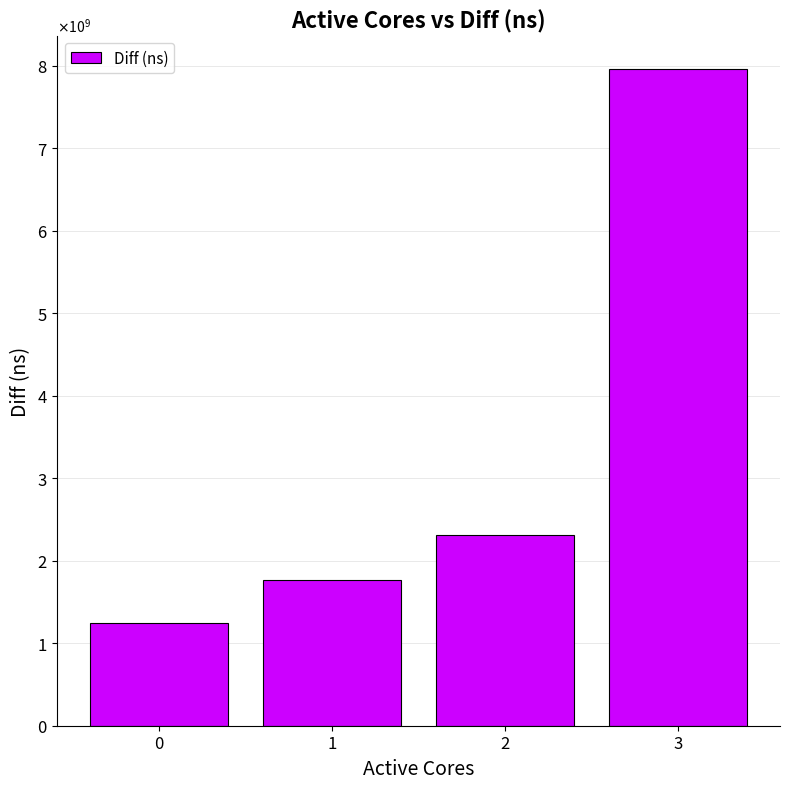

What is the smallest value displayed?

1248395647